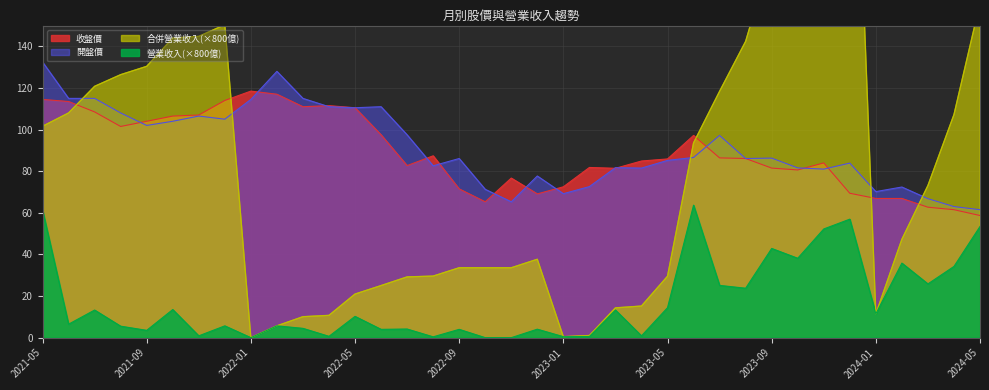

The value of 開盤價 at 2021-09 is 102.0. True or false?

True